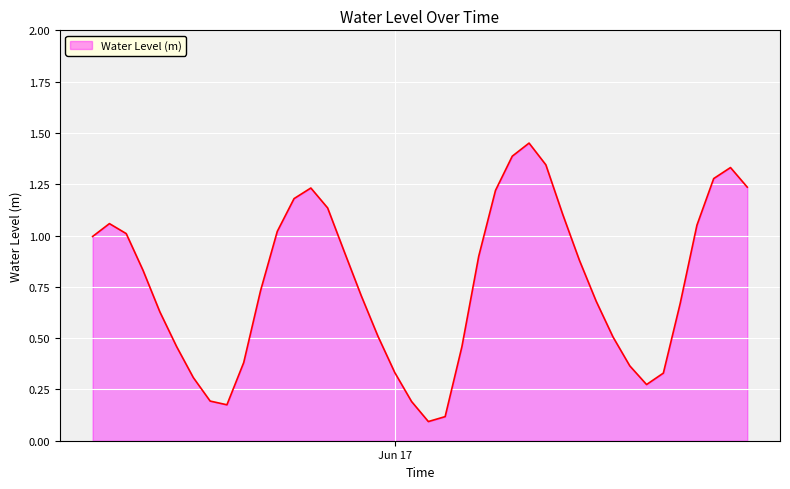

What is the label of the 40th point from the right?

2024-06-16 06:00:00